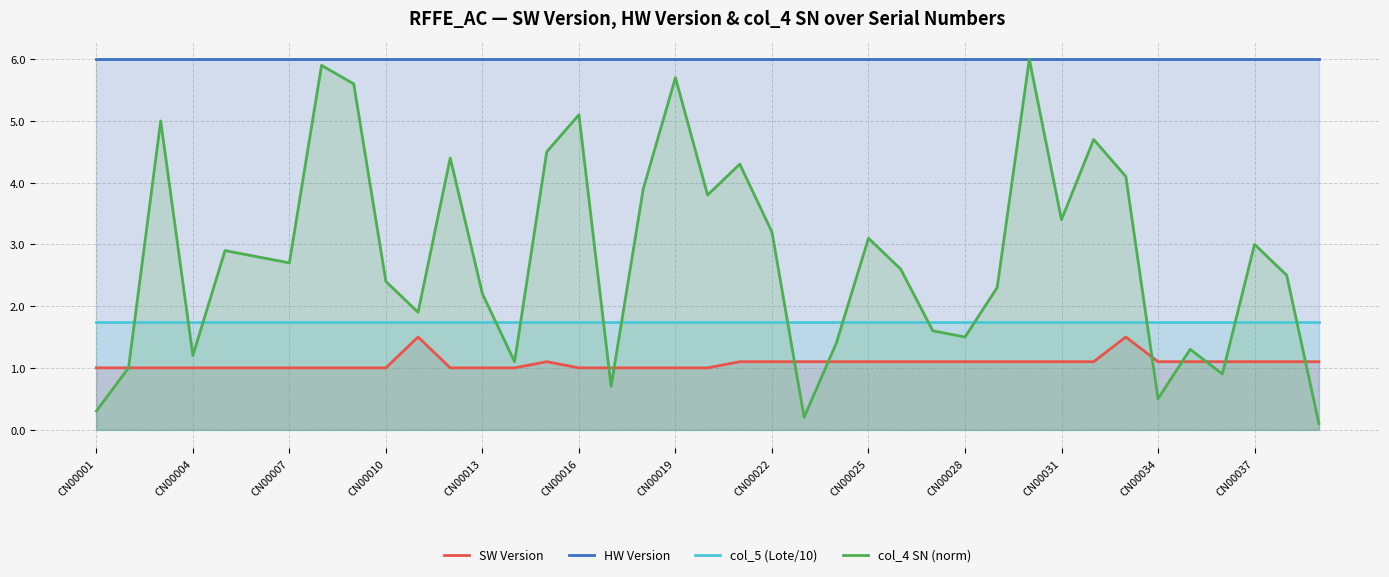

Rank the series at CN00034 from highest to lowest value.

HW Version, col_5 (Lote/10), SW Version, col_4 SN (norm)